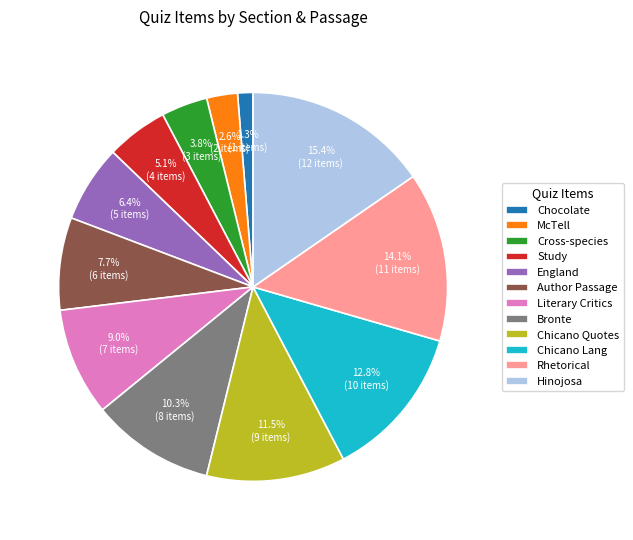

Which category has the smallest portion of the pie?

Chocolate